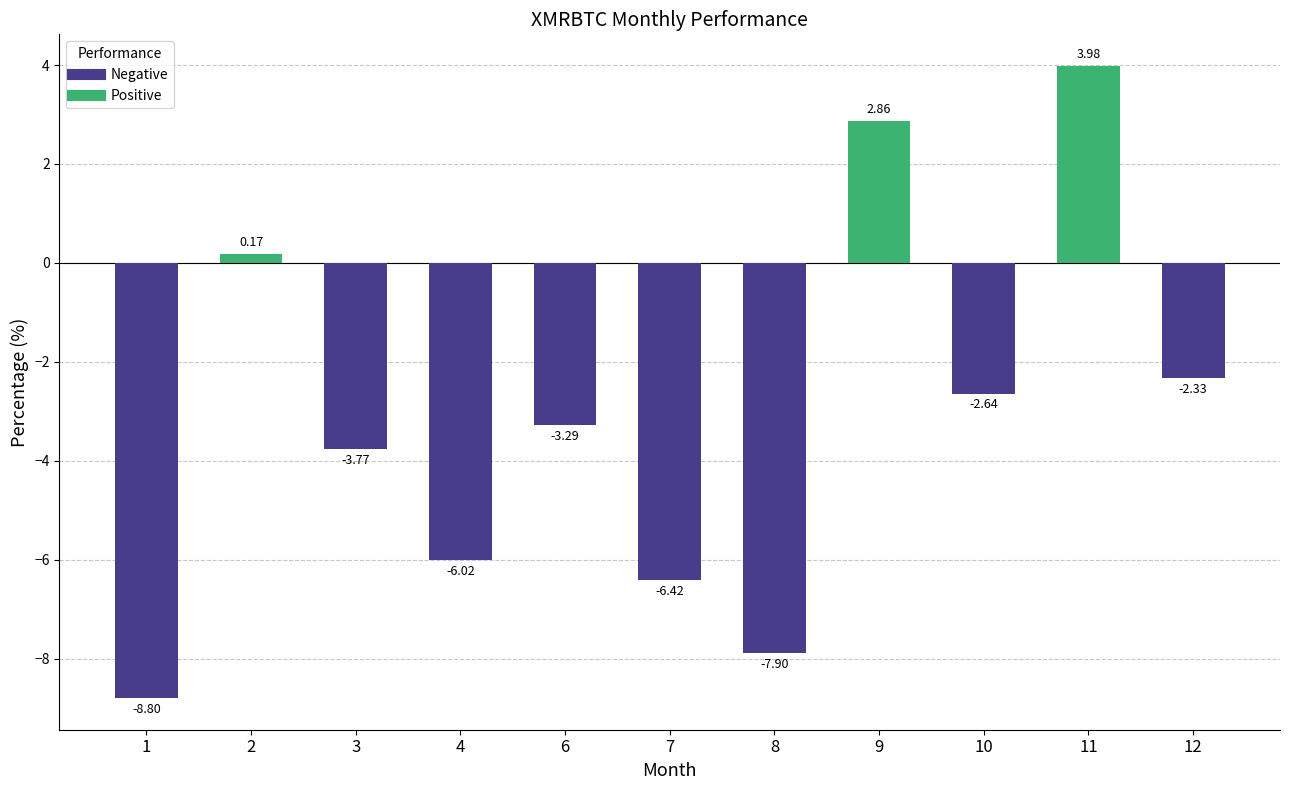

What is the difference between the values at 2 and 12?

2.5